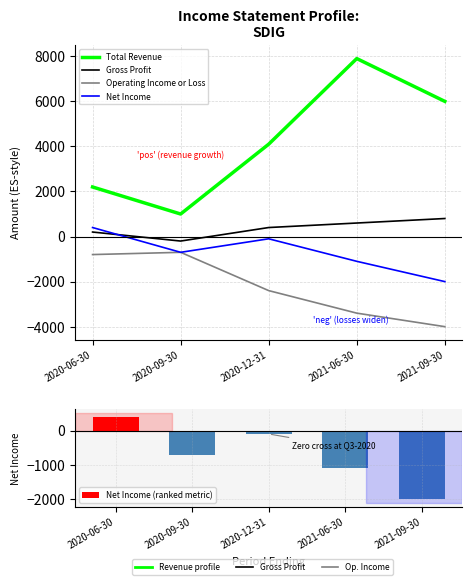

What is the total value across all series at 2021-09-30?

-1200